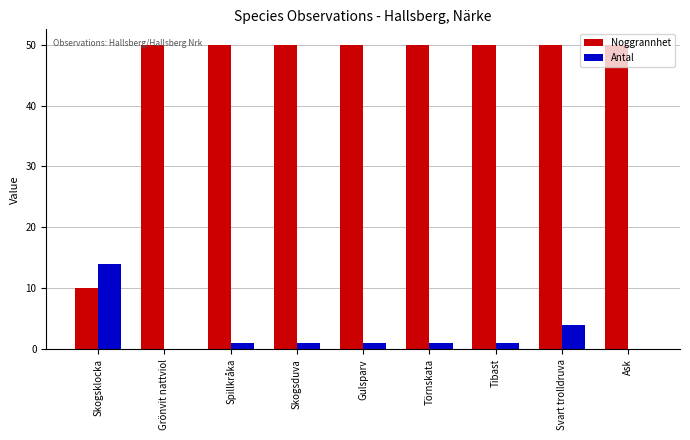

Is the value of Noggrannhet at Spillkråka greater than the value of Antal at Grönvit nattviol?

Yes